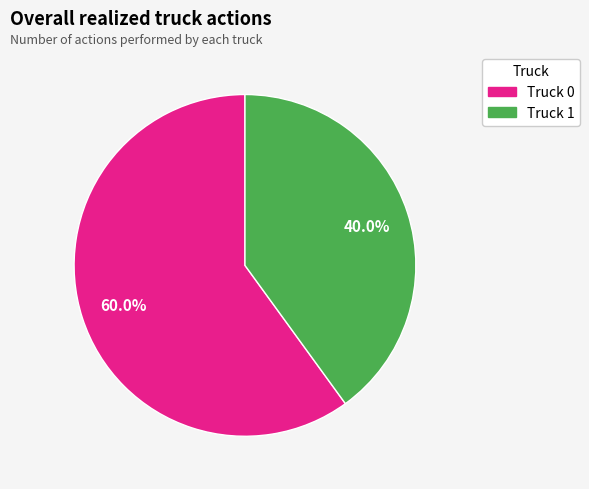

Rank the categories by value from highest to lowest.

Truck 0, Truck 1